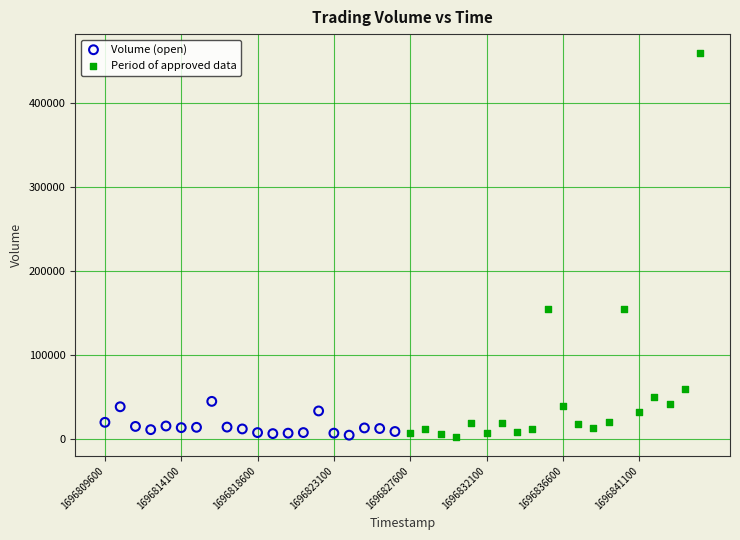

Which series reaches the maximum Y coordinate?

Period of approved data